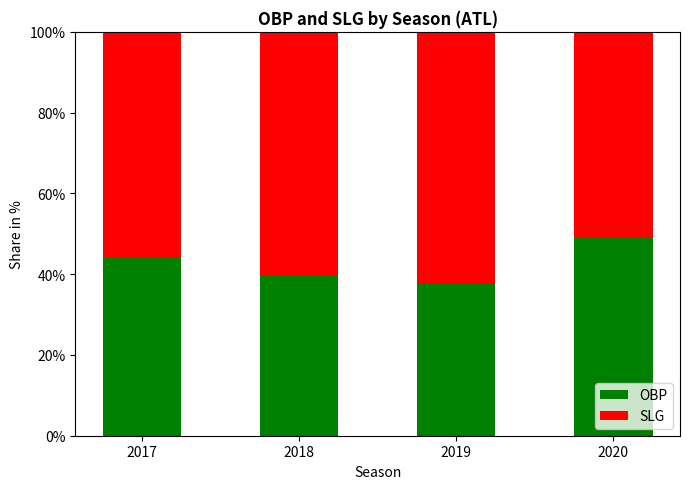

What is the highest value of the OBP series?

49.1